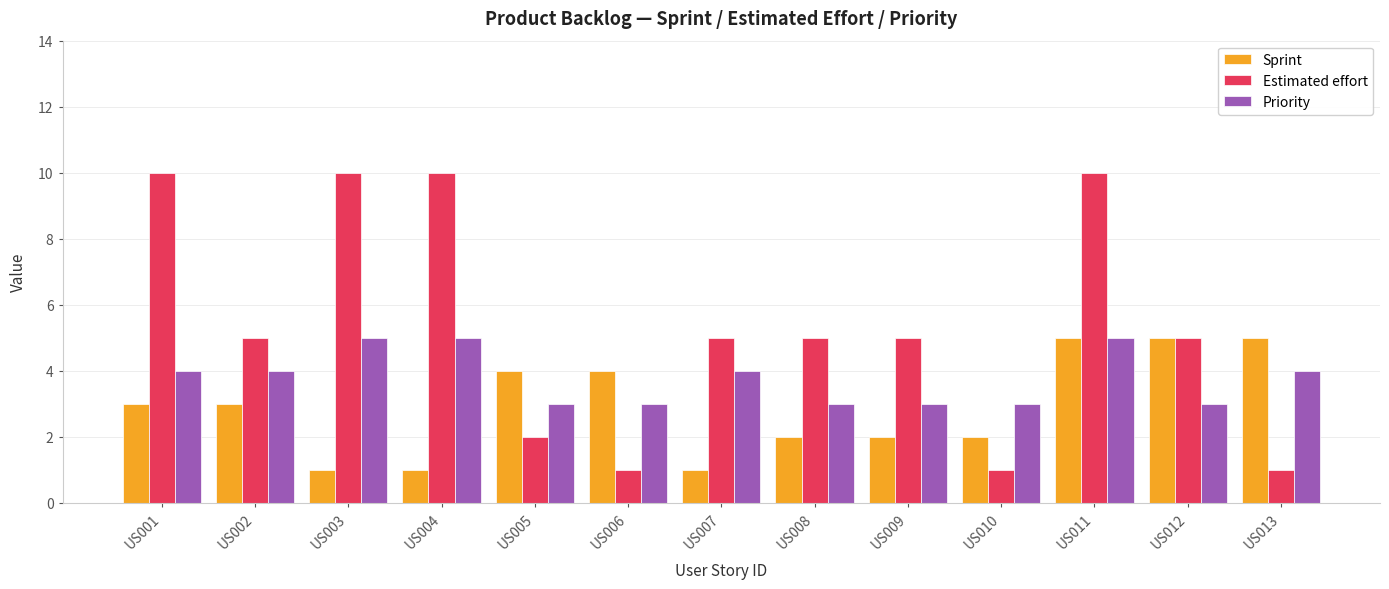

How many bars are there in each group?

3